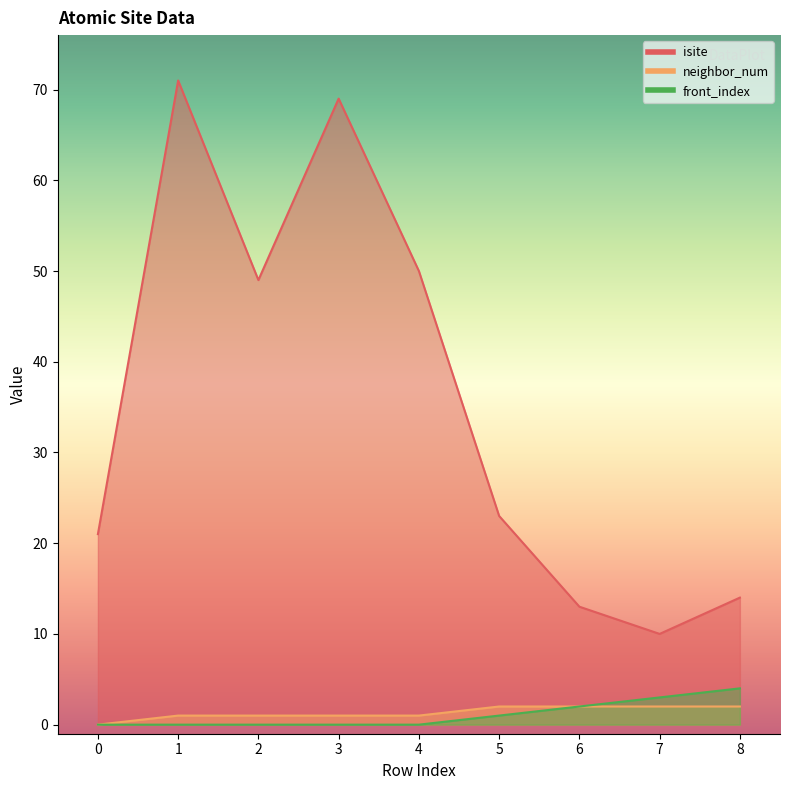

True or false: isite and neighbor_num intersect in this chart.

False